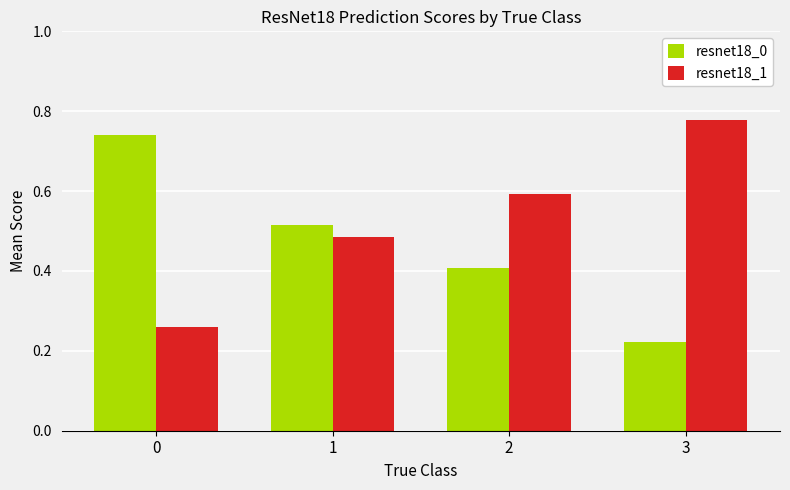

How many bars are there in each group?

2